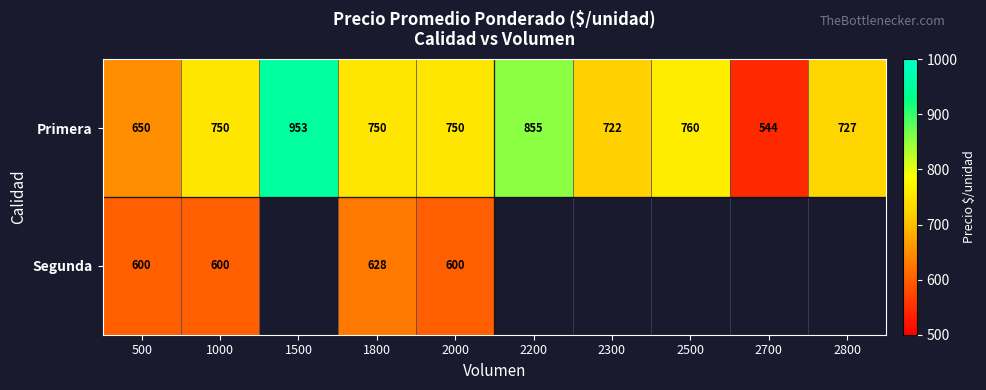

What is the lowest value of the Primera series?

544